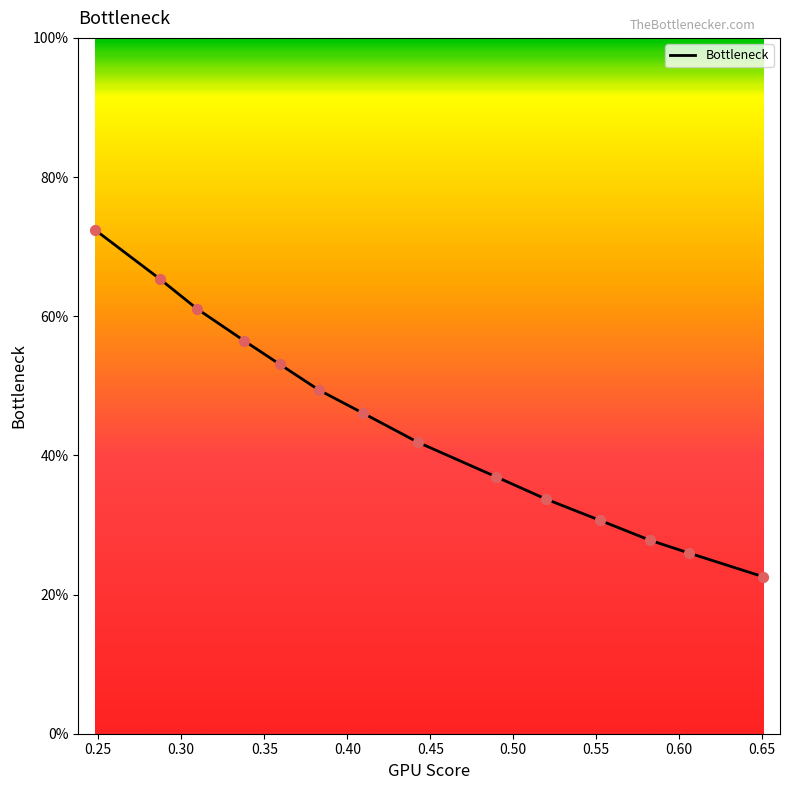

What is the smallest value displayed?

22.6